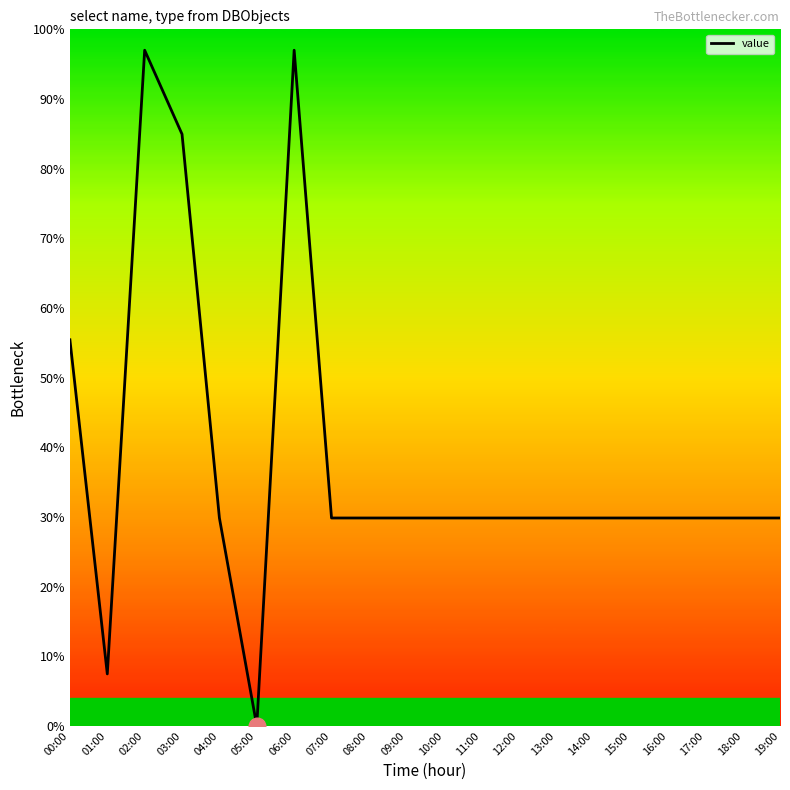

Approximately how many times larger is the value at 00:00 compared to 19:00?

1.9